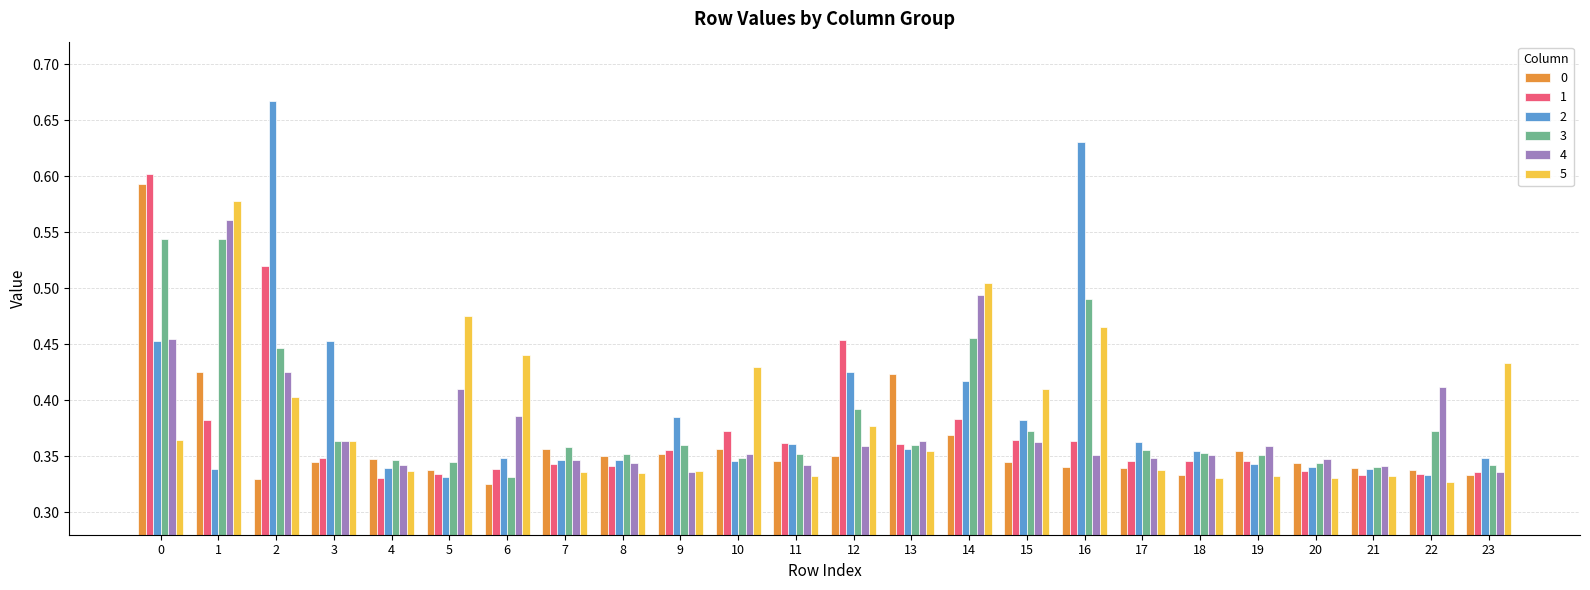

True or false: 0 has a value of 0.1 at 8.

False